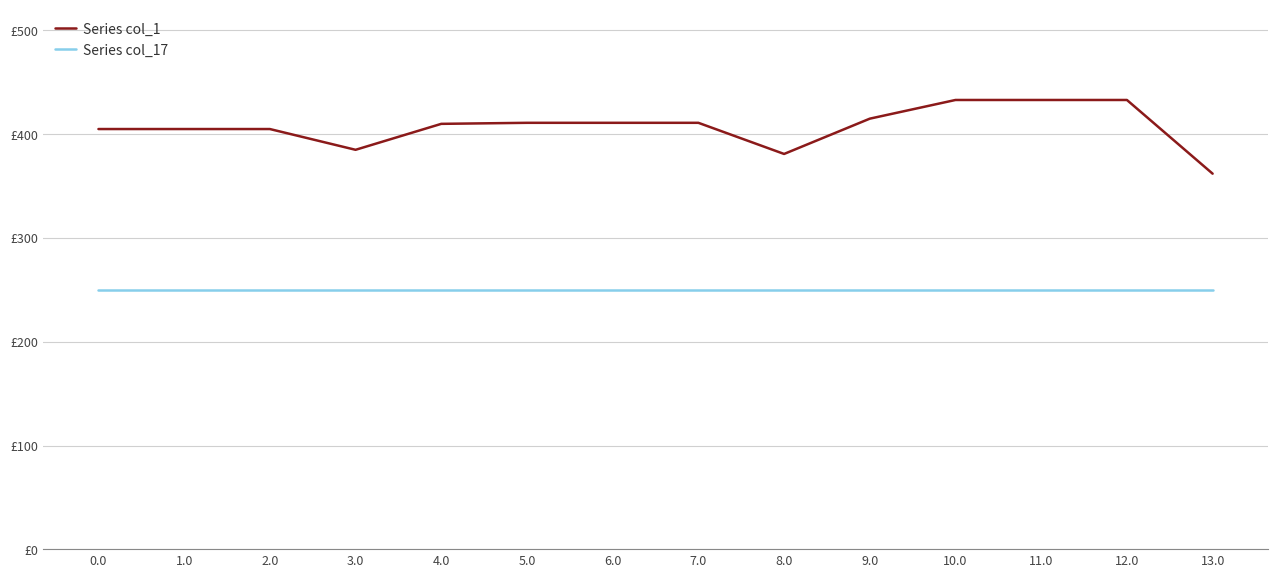

What is the label of the 14th point from the left?

13.0